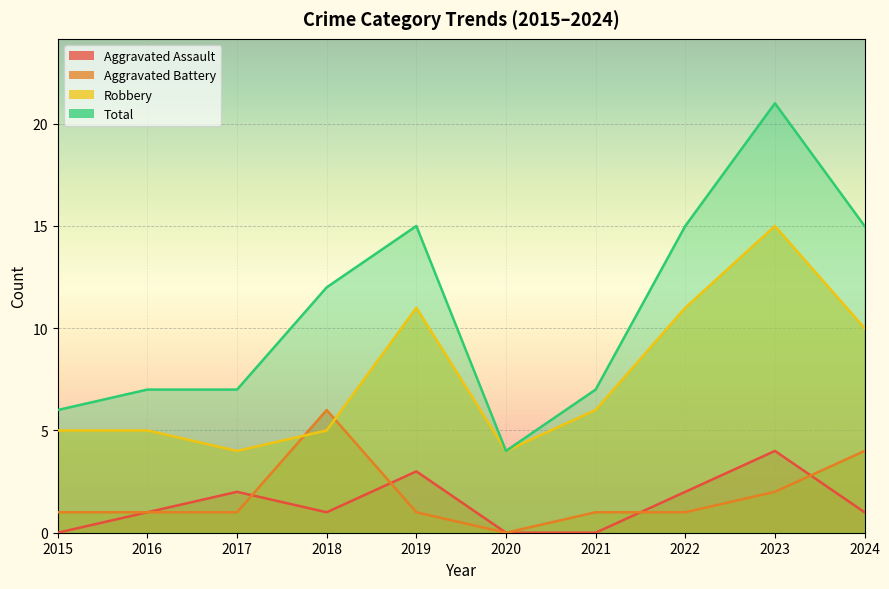

Does the chart display data point markers on the line(s)?

No